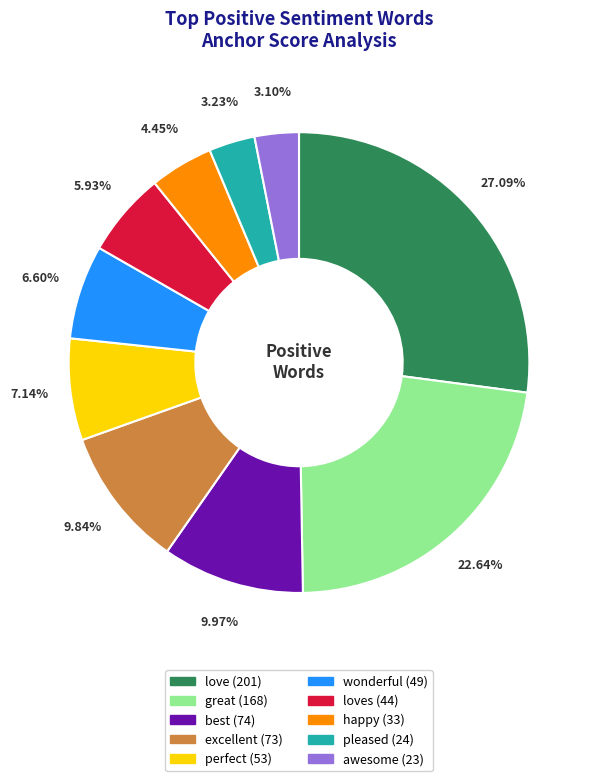

Is there a majority slice in this chart?

No